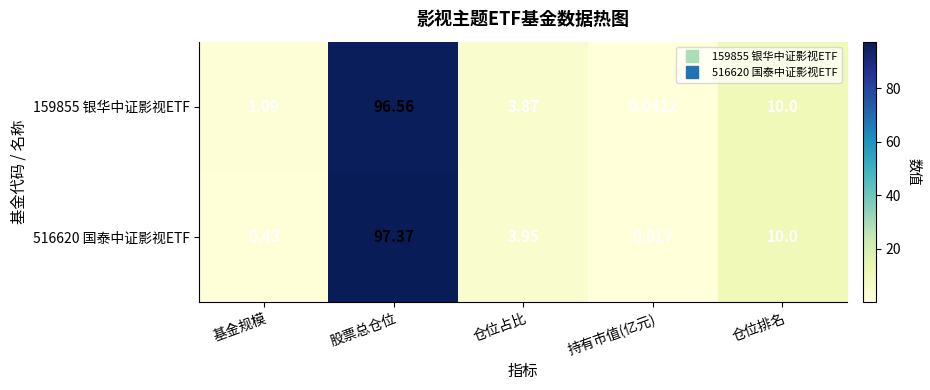

At which label does 516620 国泰中证影视ETF first exceed 3?

股票总仓位